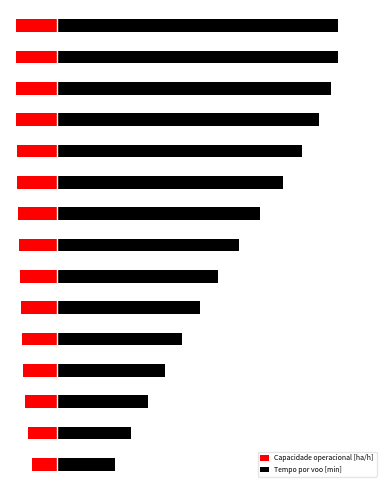

At how many categories does at least one series exceed 9?

13